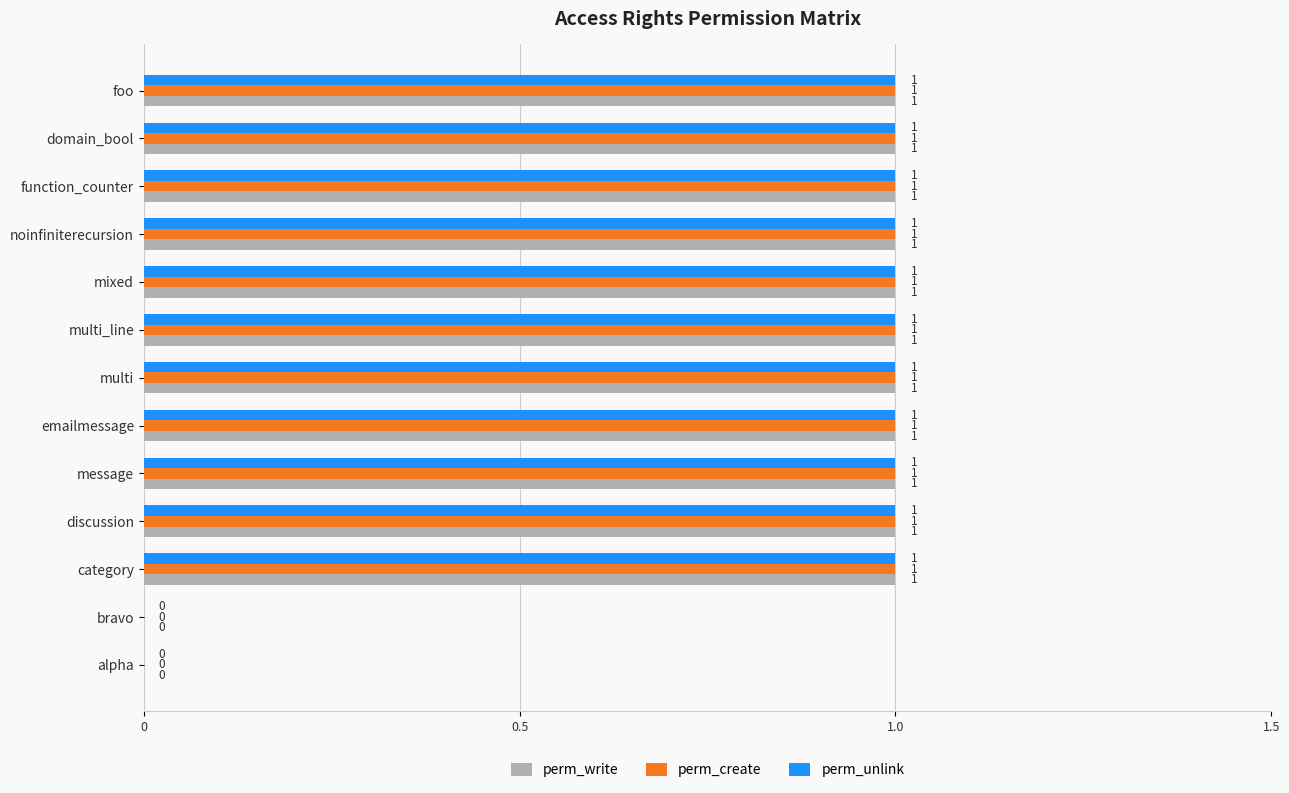

What is the total value across all series at multi_line?

3